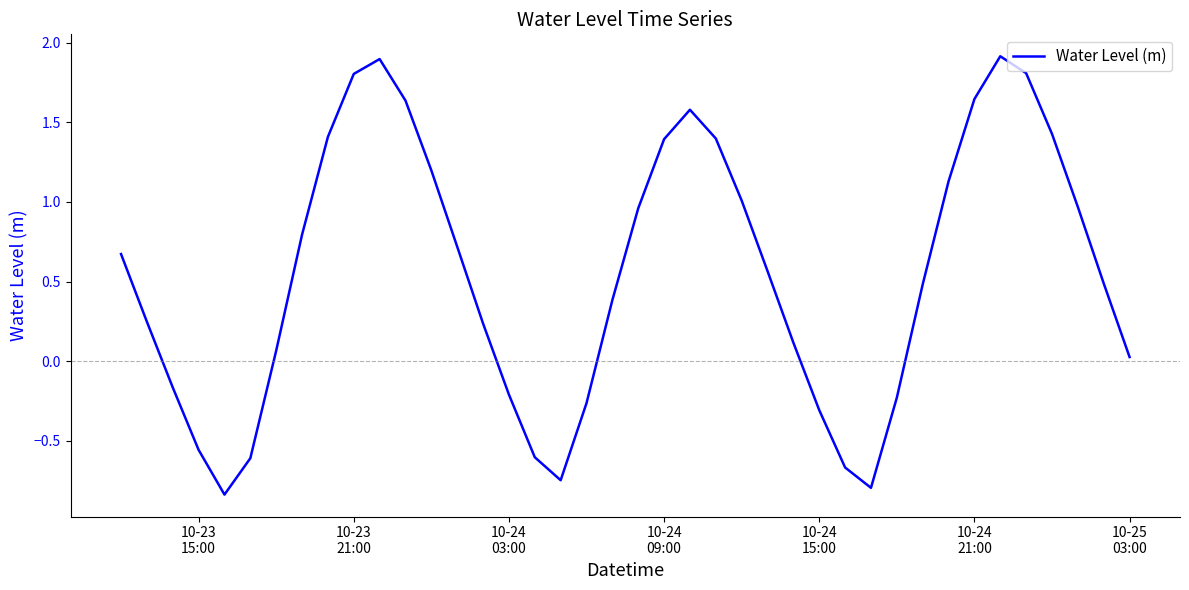

What is the difference between the maximum and minimum values?

2.8